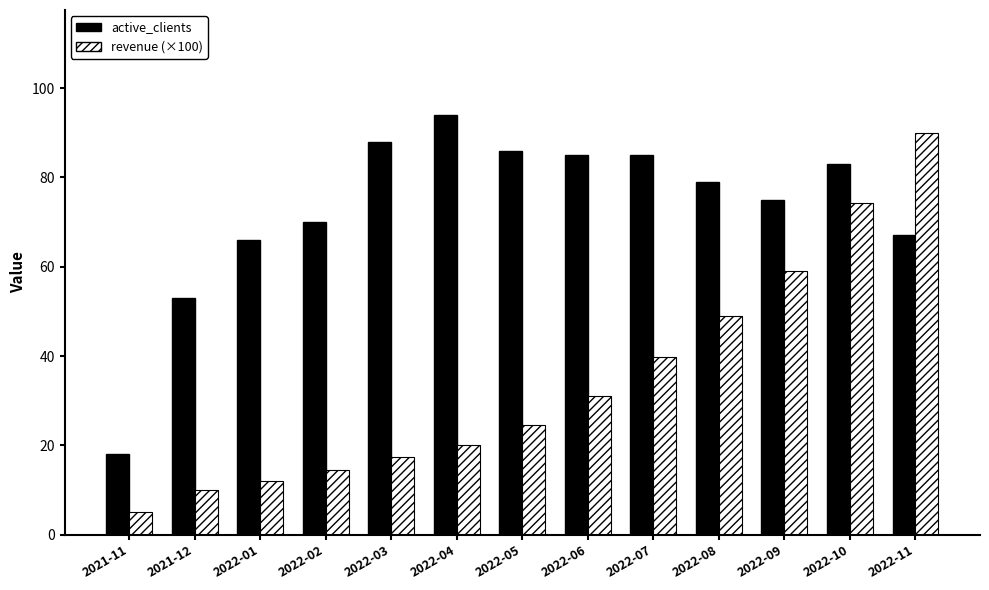

At 2022-01, list the series in order from largest to smallest.

active_clients, revenue (×100)